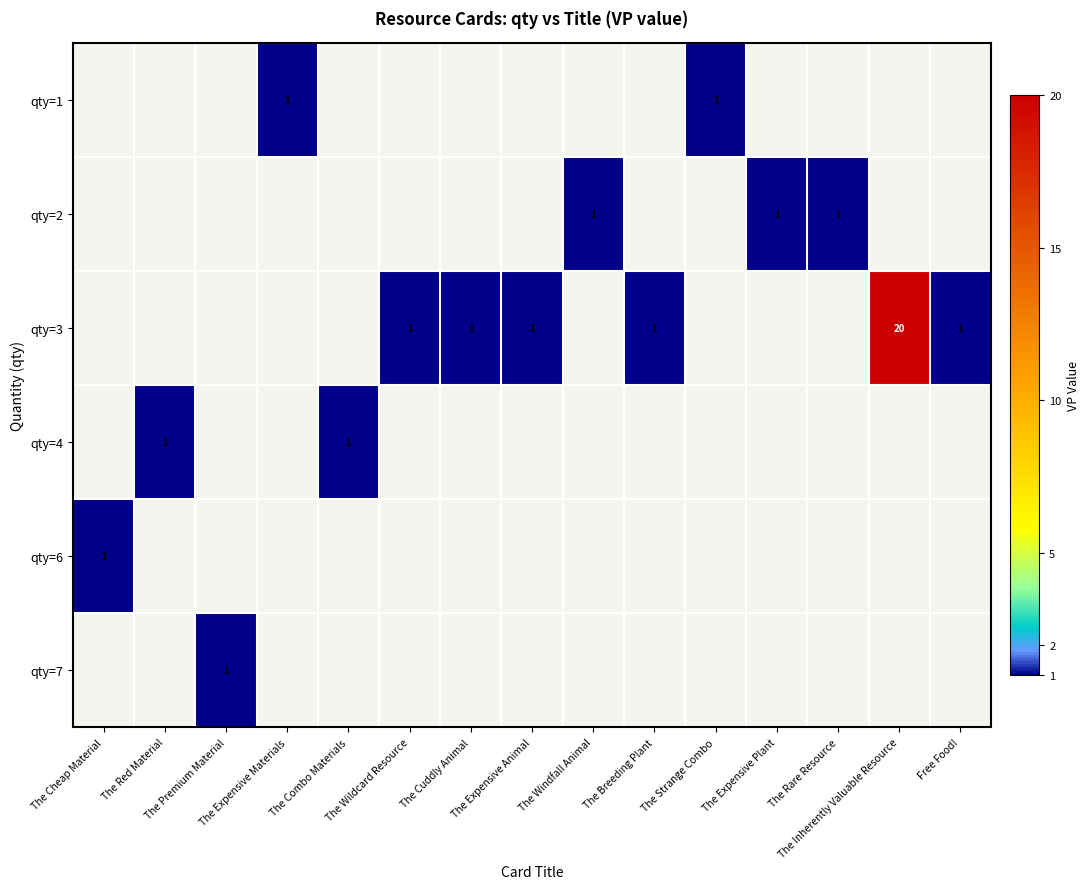

What is the smallest value displayed?

1.0